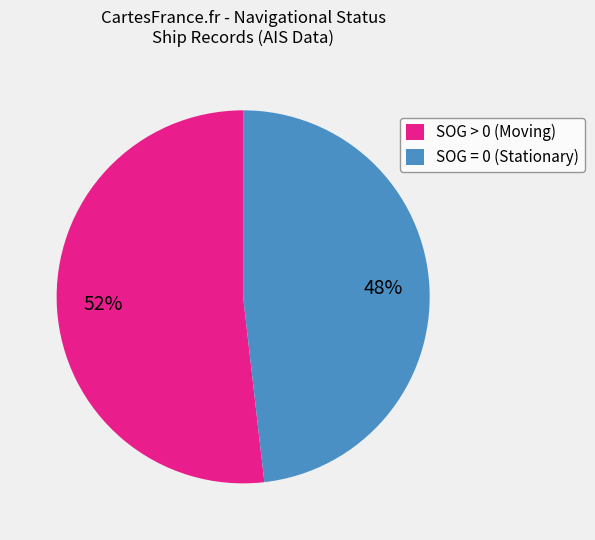

Rank the categories by value from highest to lowest.

SOG > 0 (Moving), SOG = 0 (Stationary)